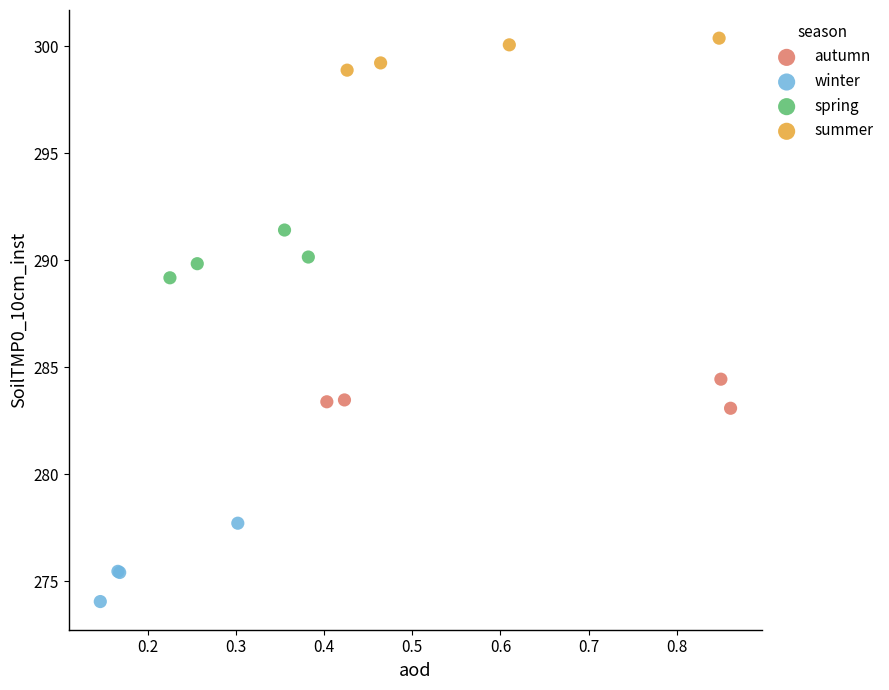

Which series reaches the maximum Y coordinate?

summer